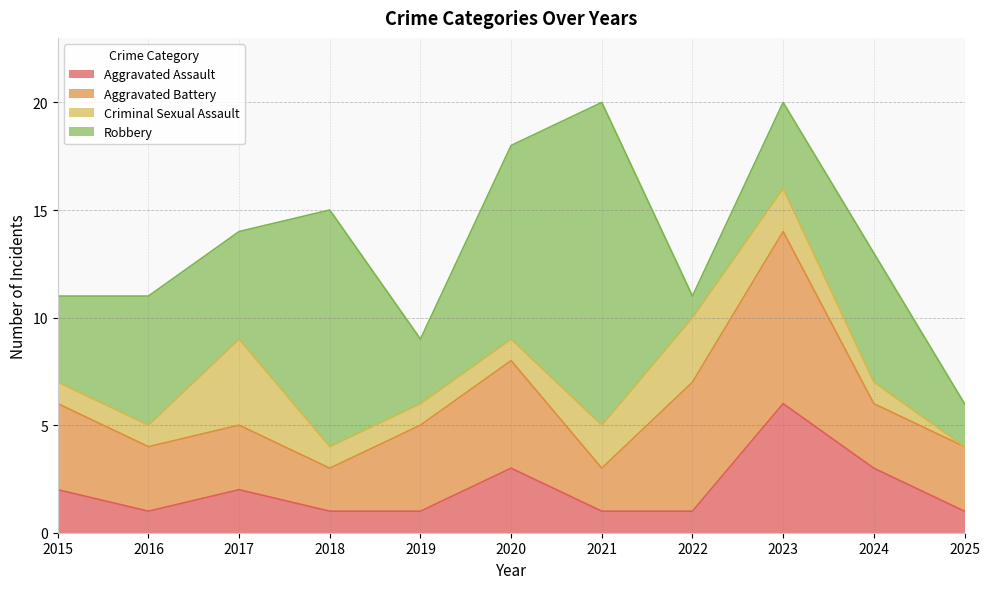

How many intersections are there between Criminal Sexual Assault and Aggravated Battery?

2